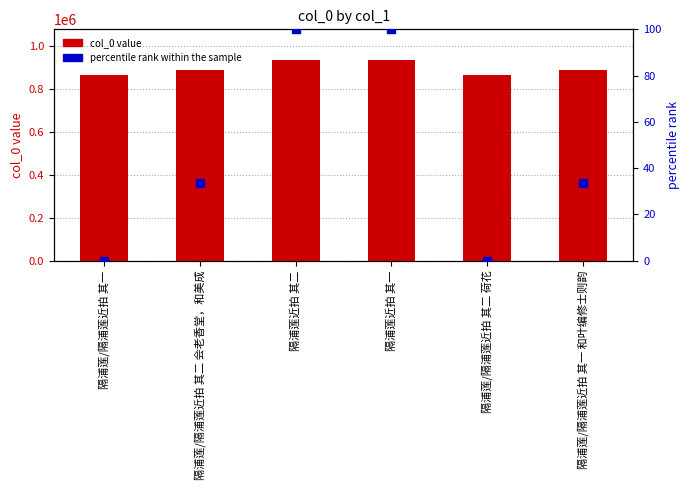

Which series has the largest Y range (max minus min)?

col_0 value